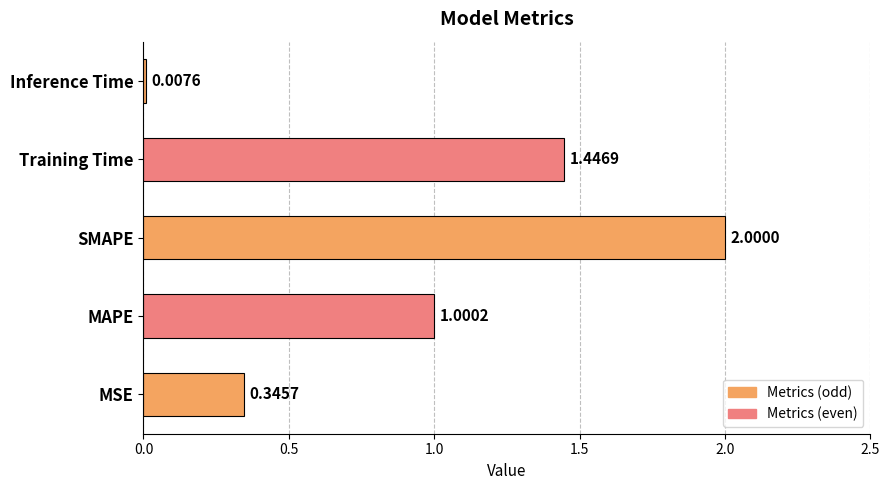

What is the difference between the values at SMAPE and Inference Time?

2.0